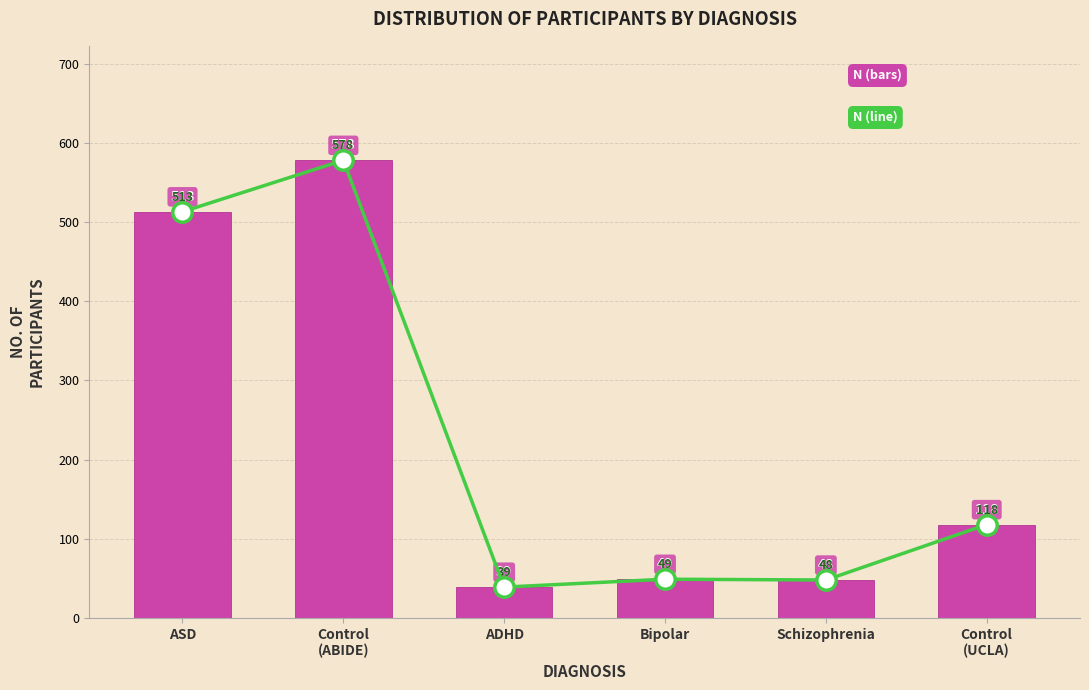

What is the difference between the N (line) values at Bipolar and Schizophrenia?

1